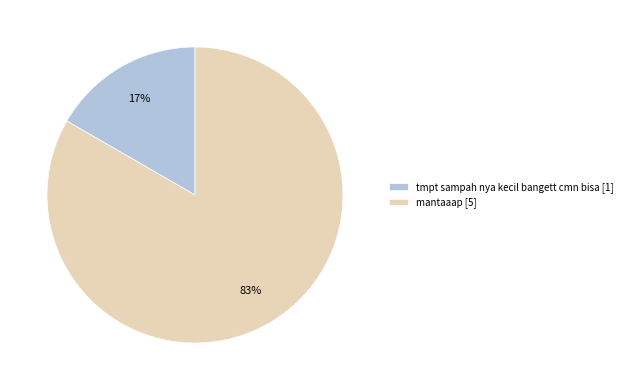

Which has a higher value, mantaaap [5] or tmpt sampah nya kecil bangett cmn bisa [1]?

mantaaap [5]